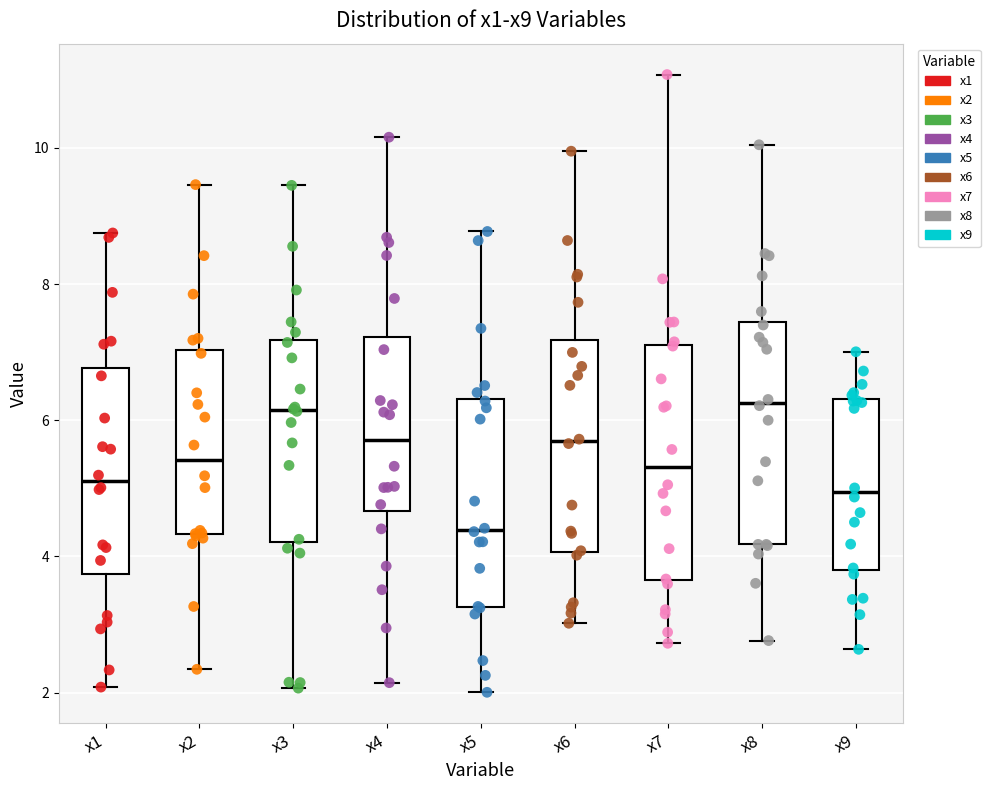

Where does the upper whisker of the box for x8 end on the y-axis? The values are not printed on the chart, so give them approximately, as read against the axis.

10.0